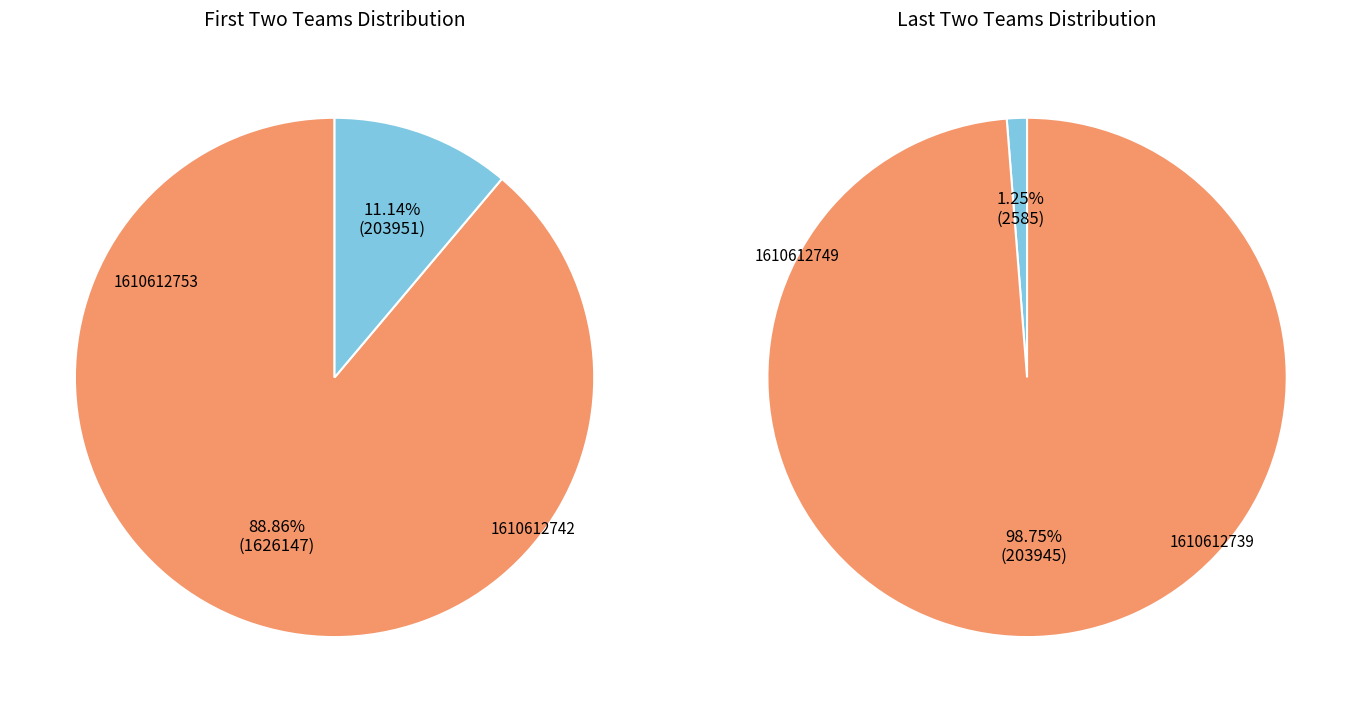

Does any single category account for the majority?

Yes